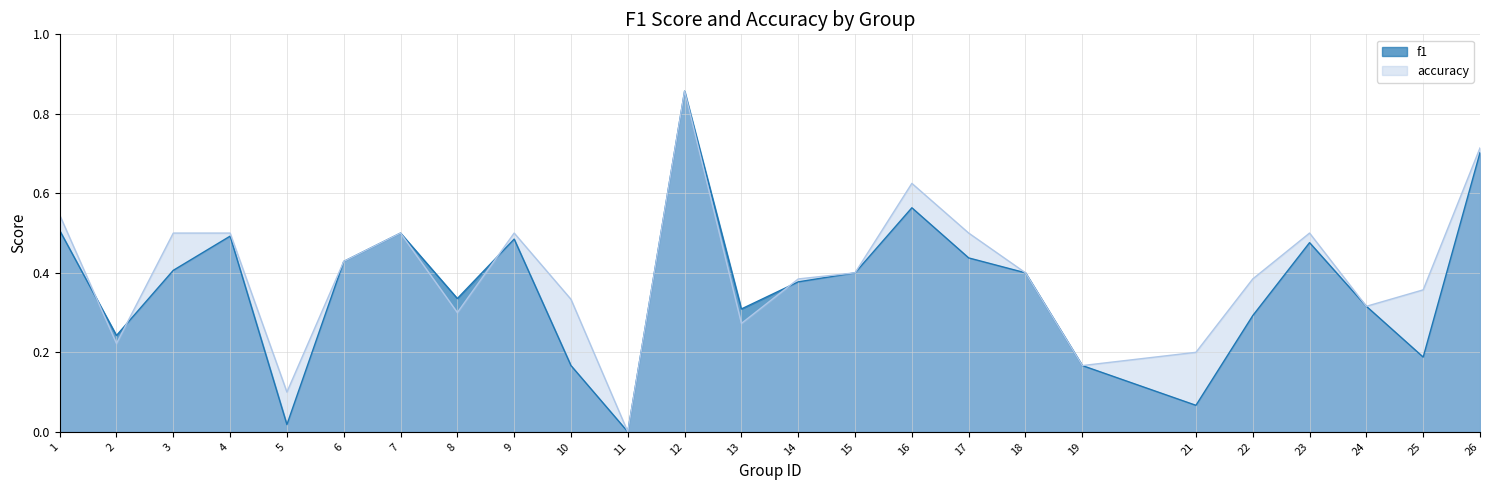

Rank the series at 16 from lowest to highest value.

f1, accuracy